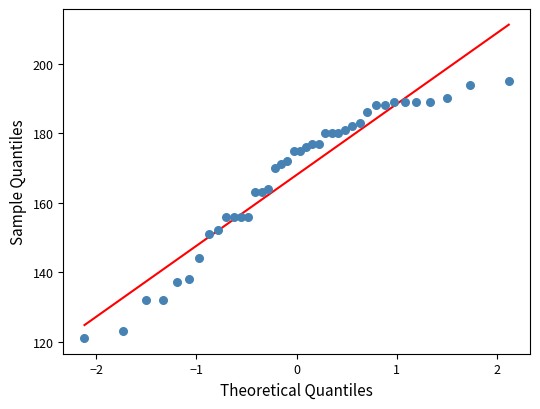

What is the range of Y values (max minus min)?

74